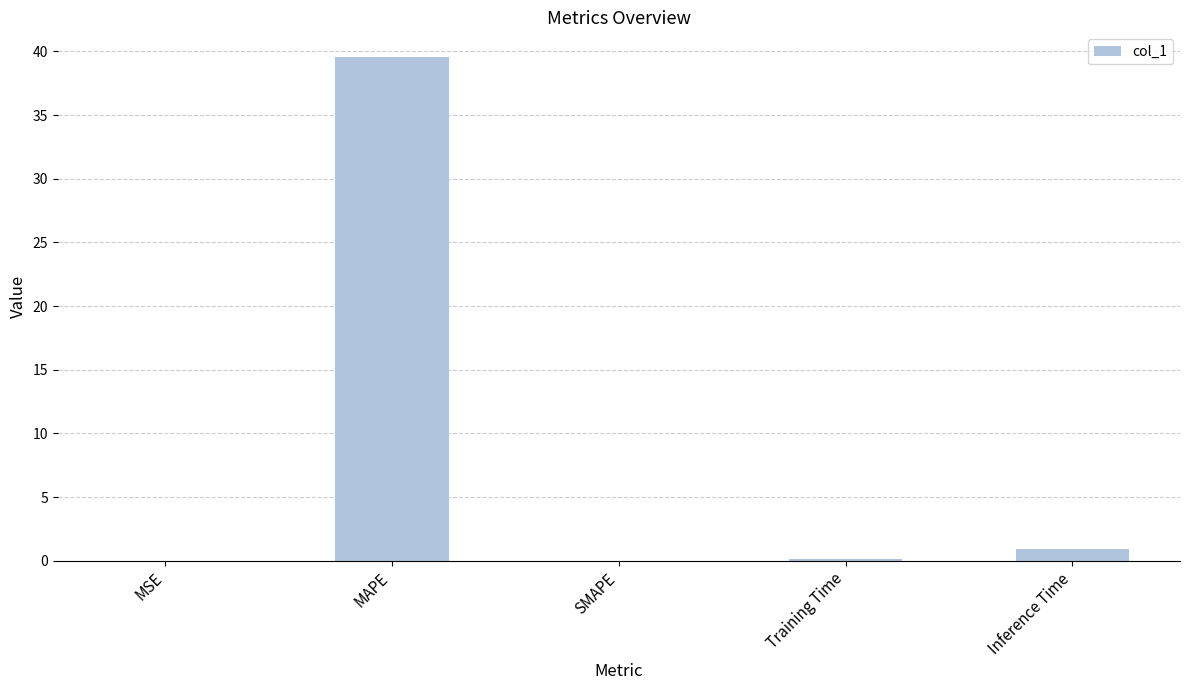

Which has a higher value, Inference Time or Training Time?

Inference Time